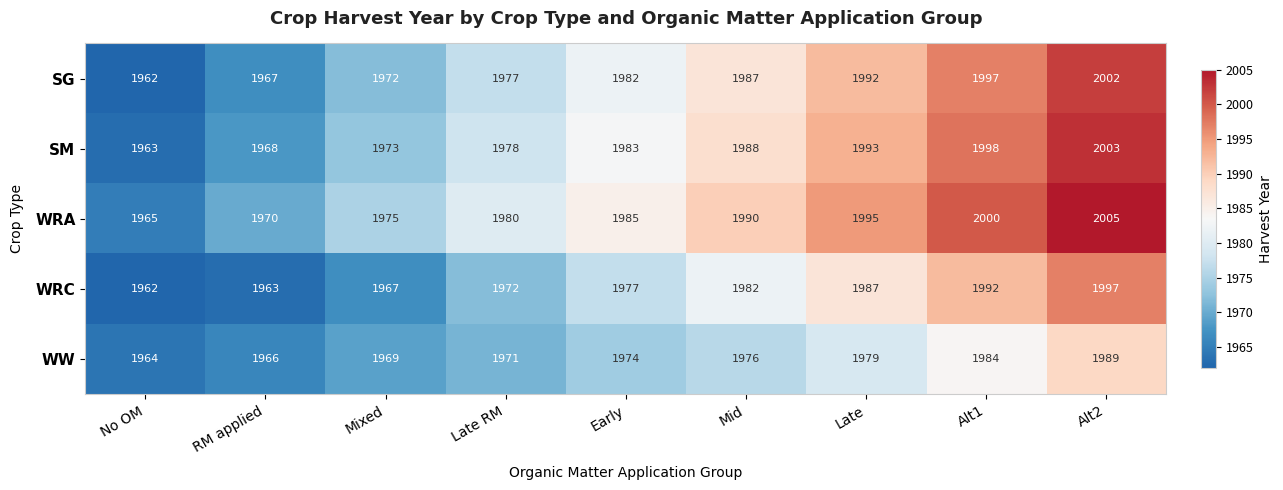

At which label does WW reach its minimum?

No OM